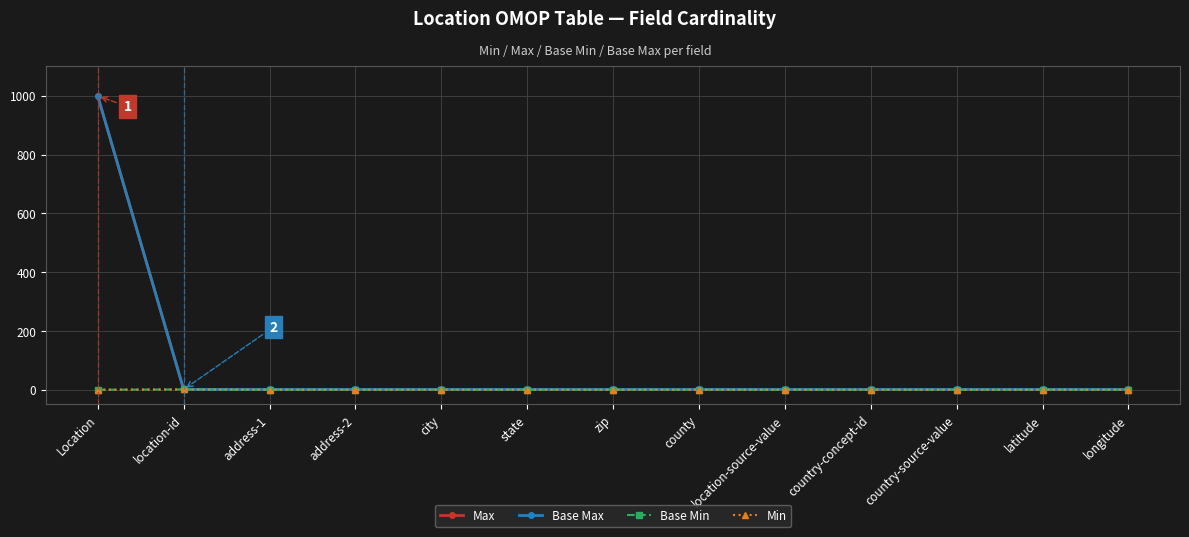

Does the chart have visible grid lines?

Yes